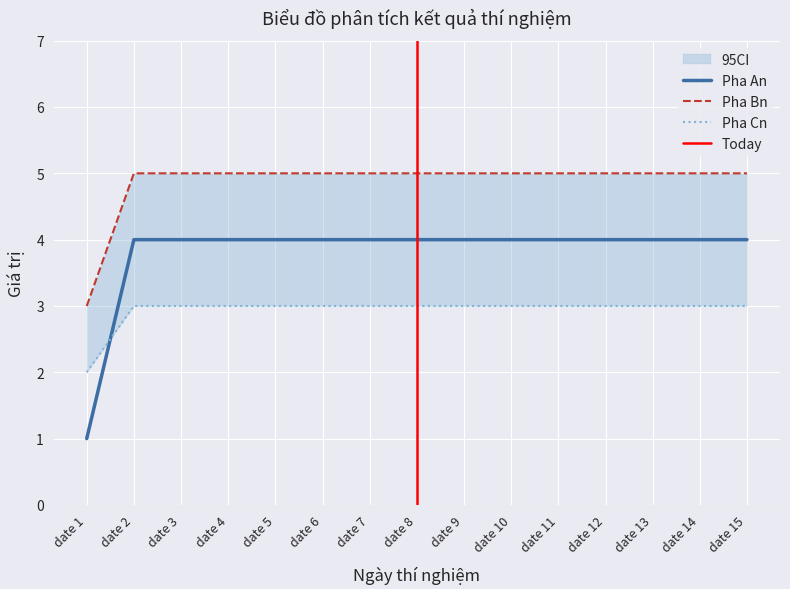

Reading left to right, transcribe all the data shown in this chart.

Pha An: date 1=1	date 2=4	date 3=4	date 4=4	date 5=4	date 6=4	date 7=4	date 8=4	date 9=4	date 10=4	date 11=4	date 12=4	date 13=4	date 14=4	date 15=4
Pha Bn: date 1=3	date 2=5	date 3=5	date 4=5	date 5=5	date 6=5	date 7=5	date 8=5	date 9=5	date 10=5	date 11=5	date 12=5	date 13=5	date 14=5	date 15=5
Pha Cn: date 1=2	date 2=3	date 3=3	date 4=3	date 5=3	date 6=3	date 7=3	date 8=3	date 9=3	date 10=3	date 11=3	date 12=3	date 13=3	date 14=3	date 15=3